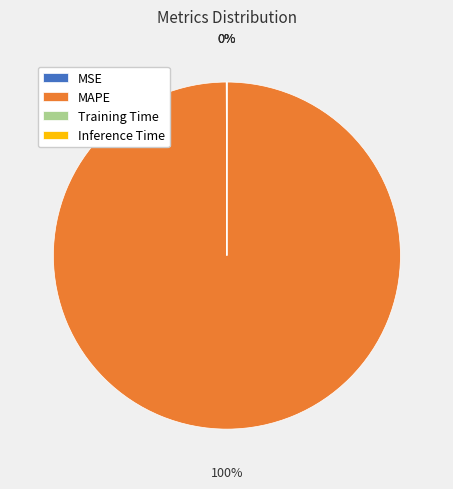

Which category has the biggest portion of the pie?

MAPE